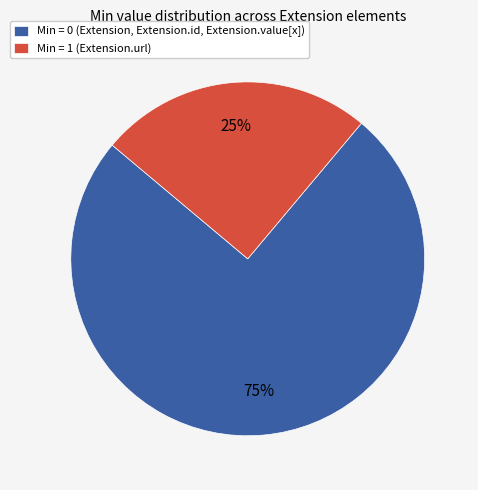

Which slice represents more than half of the pie?

Min = 0 (Extension, Extension.id, Extension.value[x])